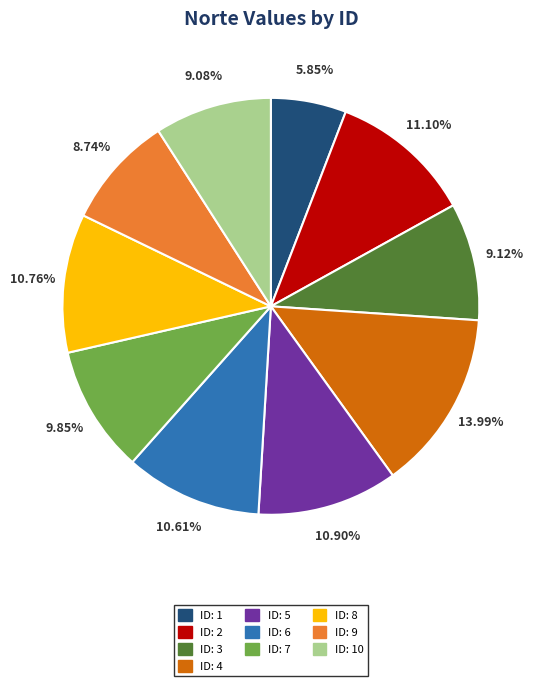

How many segments does this pie chart have?

10